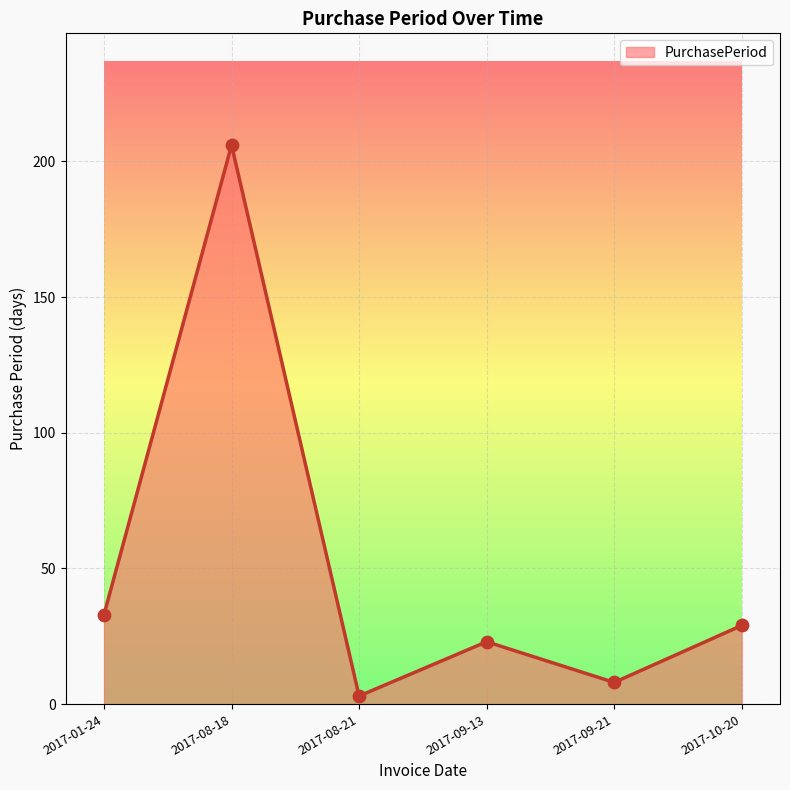

Which has a higher value, 2017-09-13 or 2017-01-24?

2017-01-24